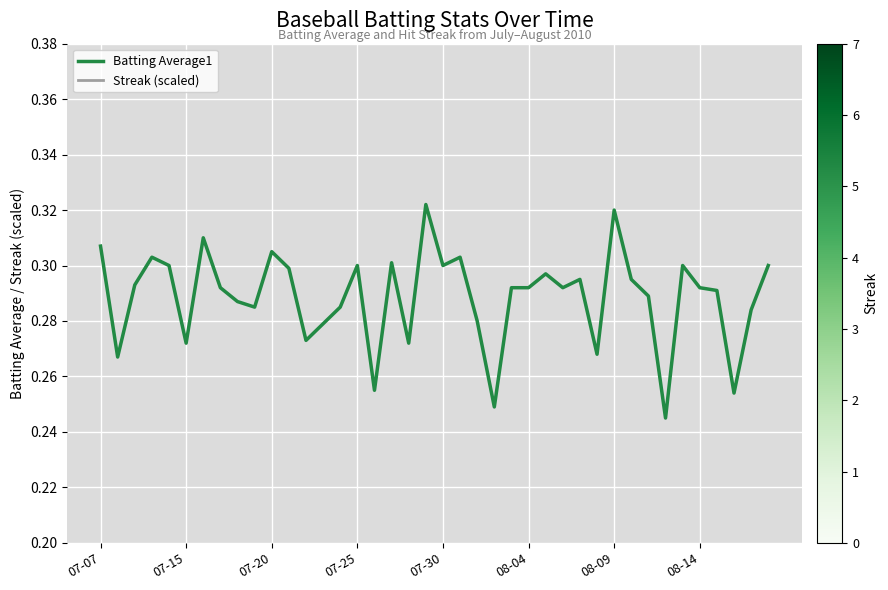

Is this an area chart (filled region under the line)?

No